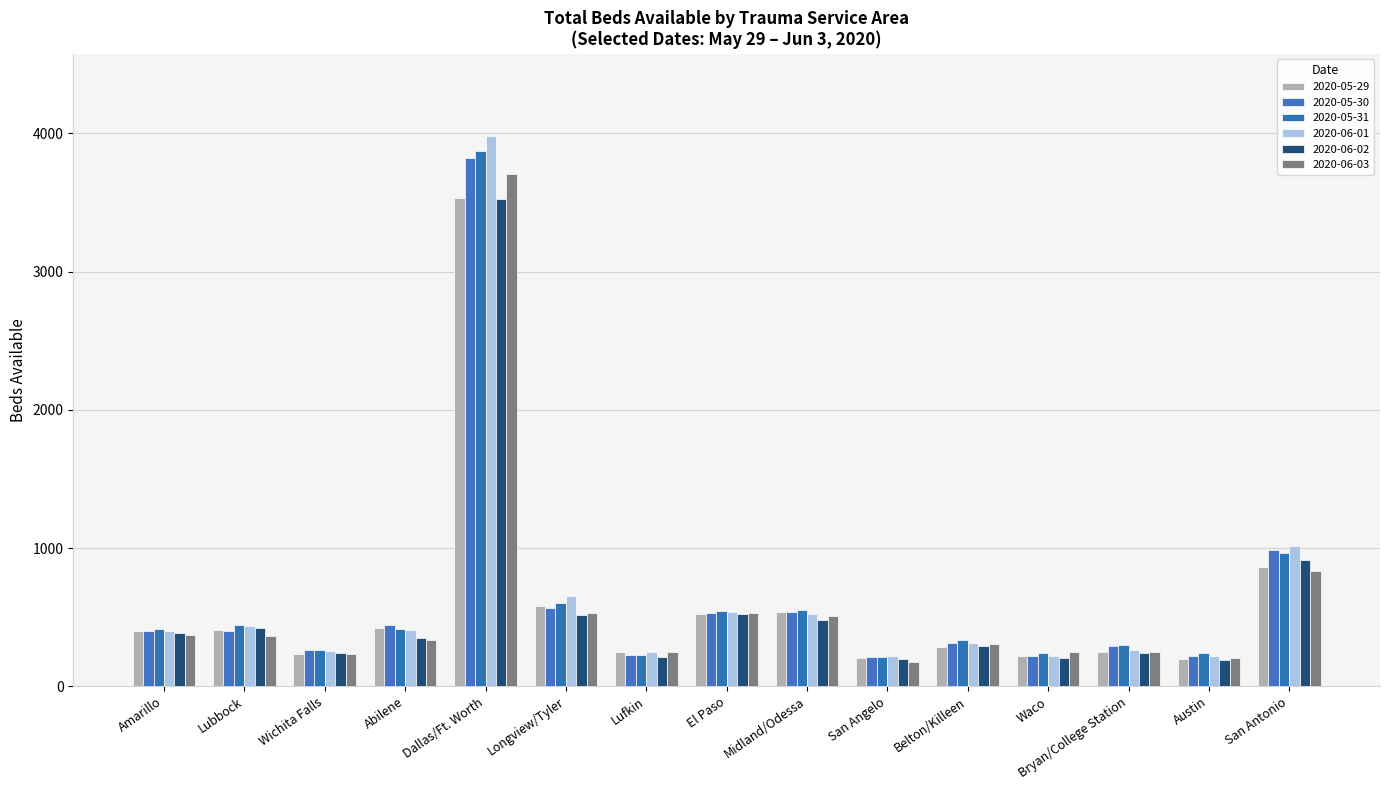

What is the greatest value displayed?

3978